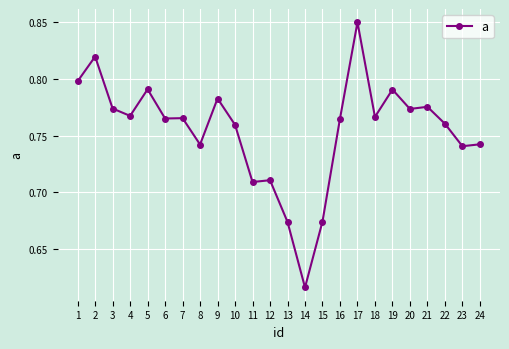

Which category has the lowest value across all series?

14